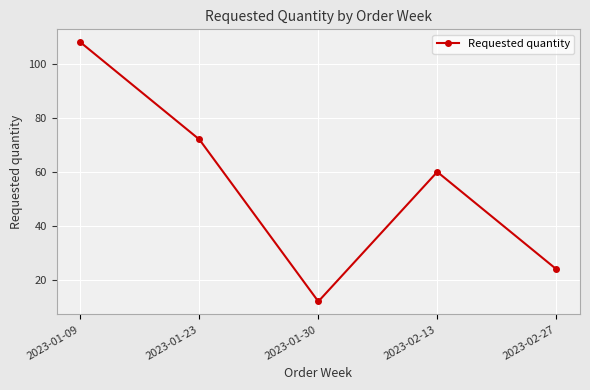

True or false: the data shows 6 at 2023-01-30.

False